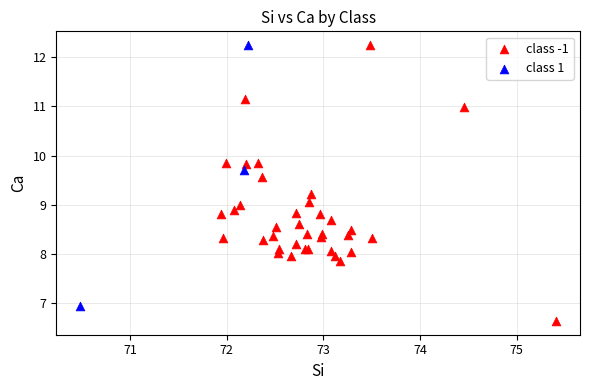

Which series reaches the minimum Y coordinate?

class -1